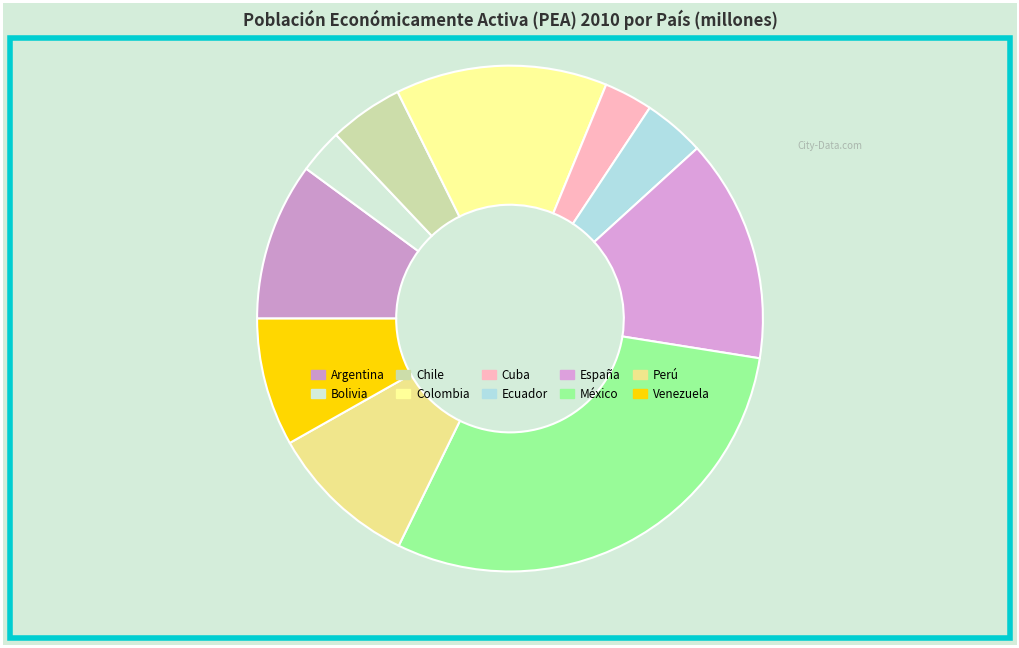

What is the ratio of the value at México to the value at Argentina?

2.9